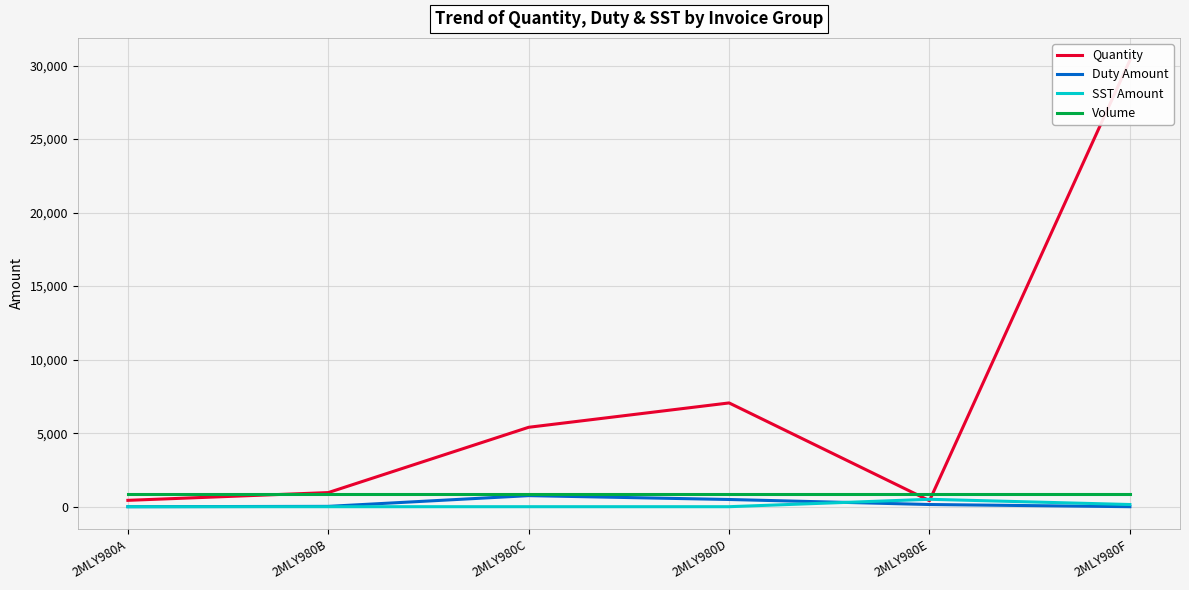

How many data points does each series have?

6